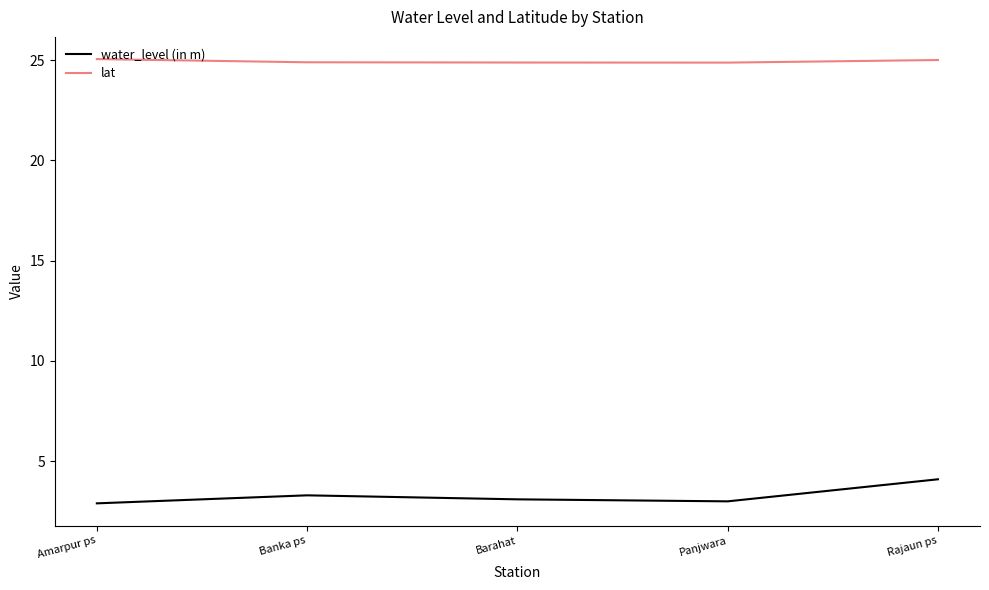

Read the water_level (in m) value at Amarpur ps.

2.9